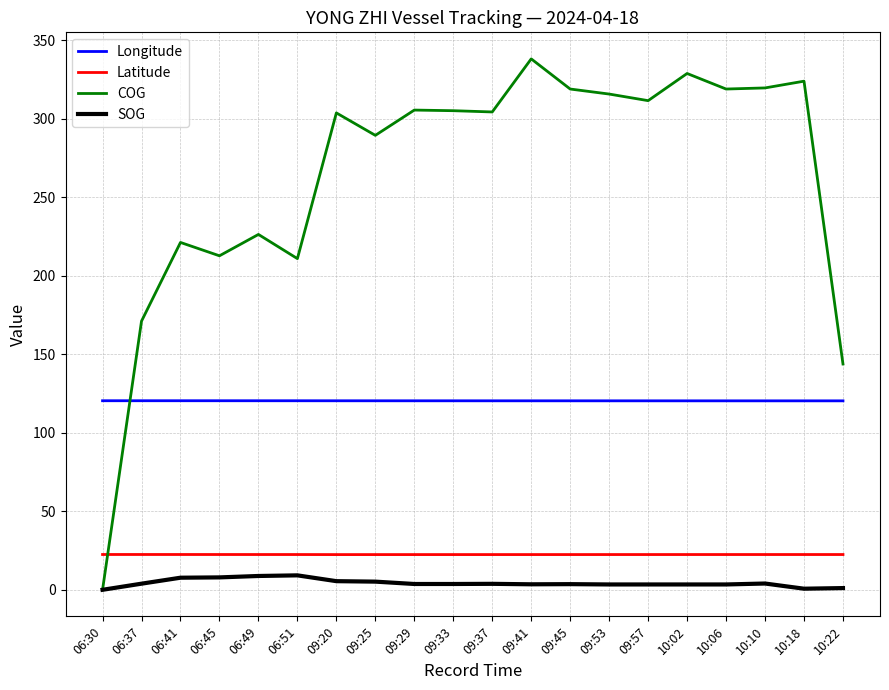

What is the difference between the maximum and minimum values in the Latitude series?

0.1